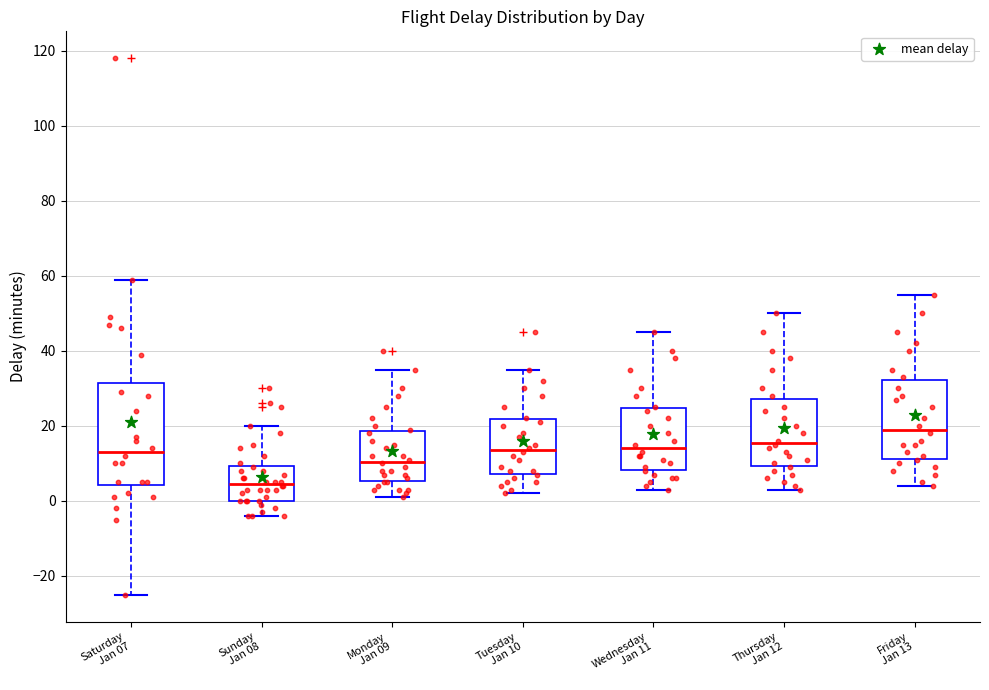

Reading left to right, read every box against the y-axis: the position of its median line, the range the box covers, and the ends of its whiskers. The values are not printed on the chart, so give them approximately, as read against the axis.

Saturday Jan 07: median 14, box 4 to 32, whiskers -24 to 60
Sunday Jan 08: median 4, box 0 to 10, whiskers -4 to 20
Monday Jan 09: median 10, box 6 to 18, whiskers 2 to 36
Tuesday Jan 10: median 14, box 8 to 22, whiskers 2 to 36
Wednesday Jan 11: median 14, box 8 to 24, whiskers 4 to 46
Thursday Jan 12: median 16, box 10 to 28, whiskers 4 to 50
Friday Jan 13: median 20, box 12 to 32, whiskers 4 to 56